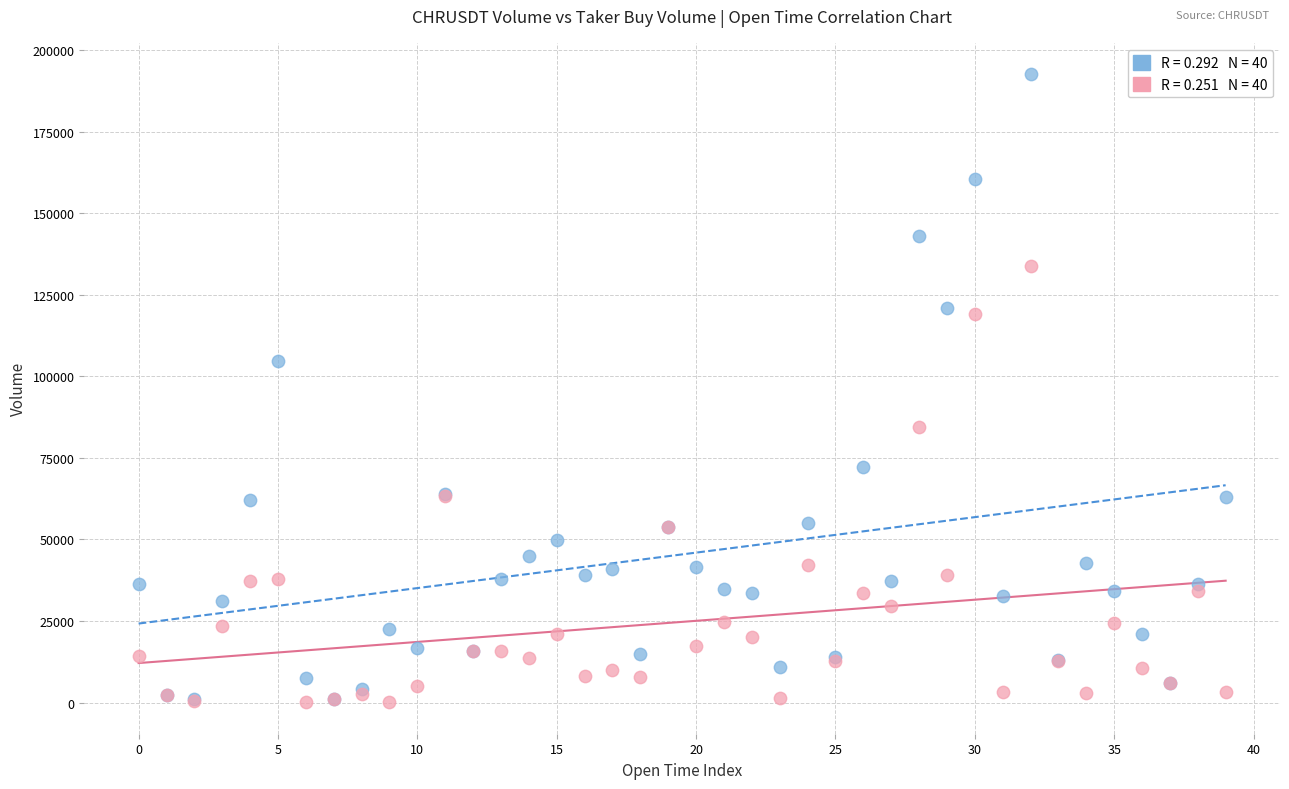

Across all series, what Y value is closest to 96355?

104834